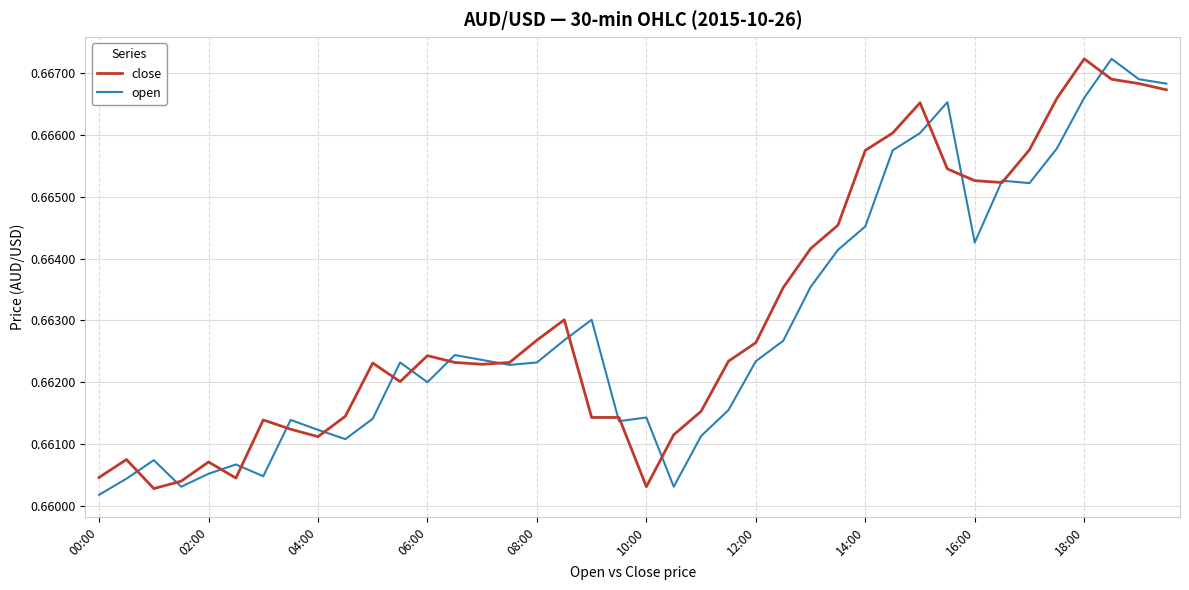

At which label is open closest to 0?

00:00